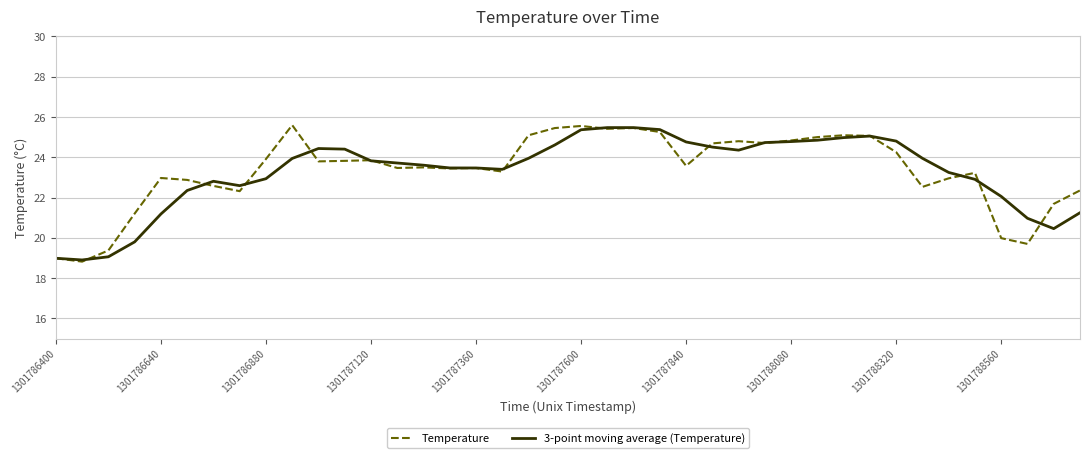

What is the minimum value shown in the chart?

18.8